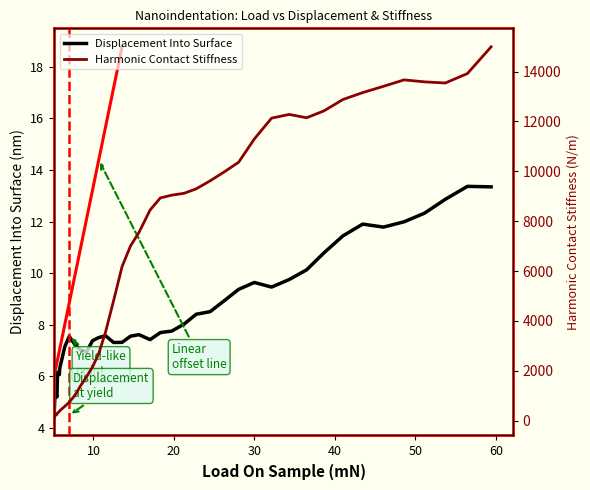

What is the maximum value for Displacement Into Surface?

13.4